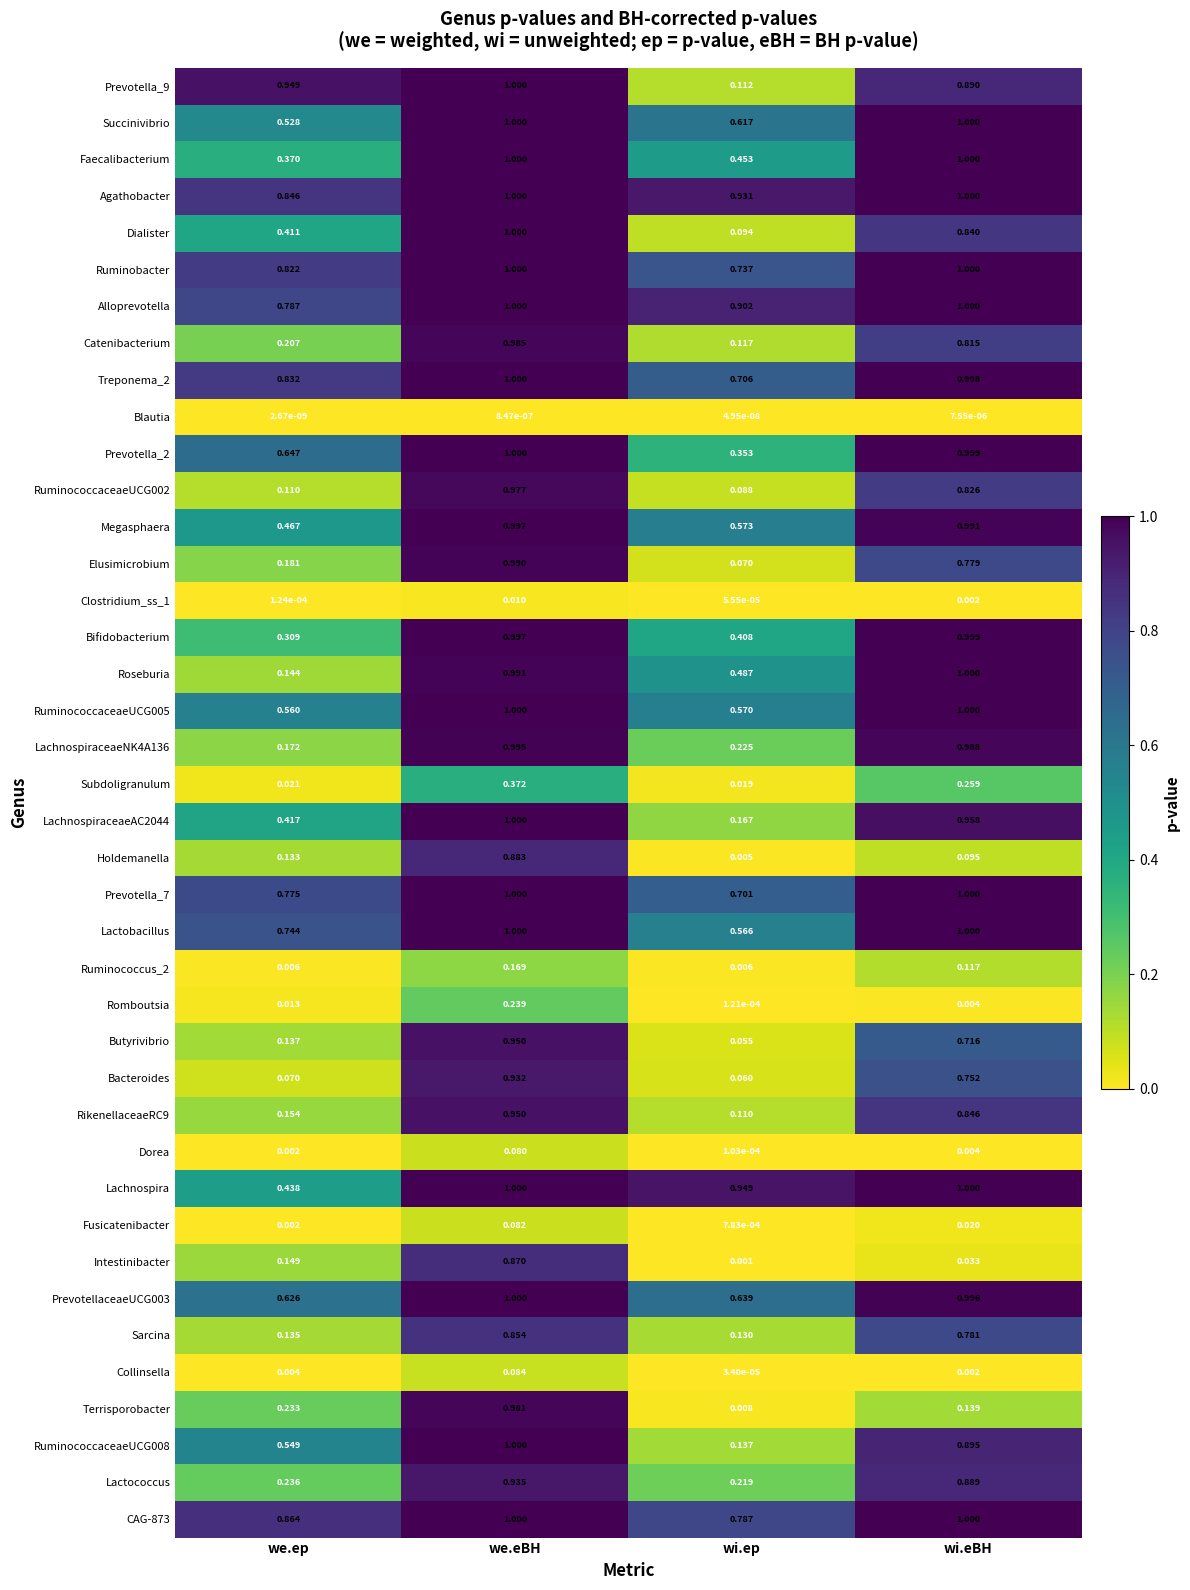

Where is LachnospiraceaeAC2044 nearest to the value 0?

wi.ep